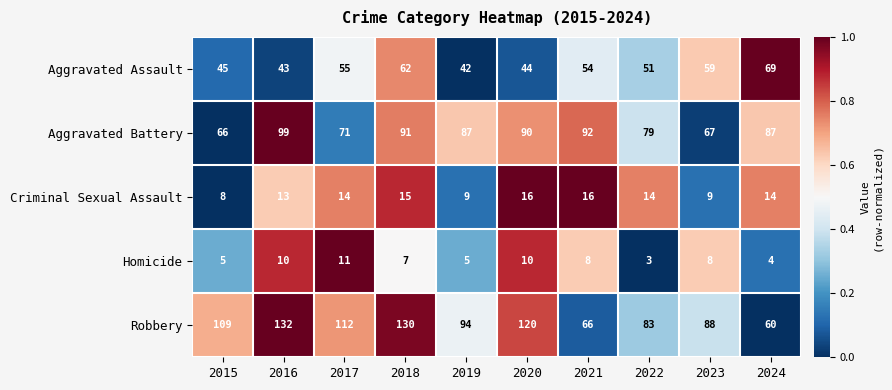

What value does the Criminal Sexual Assault series have at 2019?

9